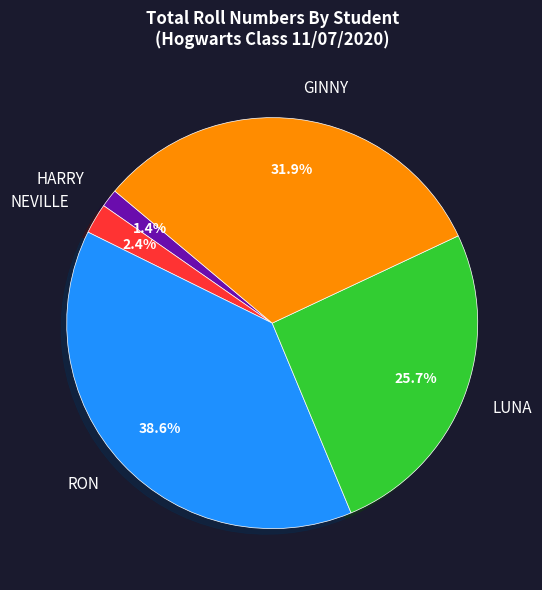

To the nearest percent, what percentage of the pie is GINNY?

32%